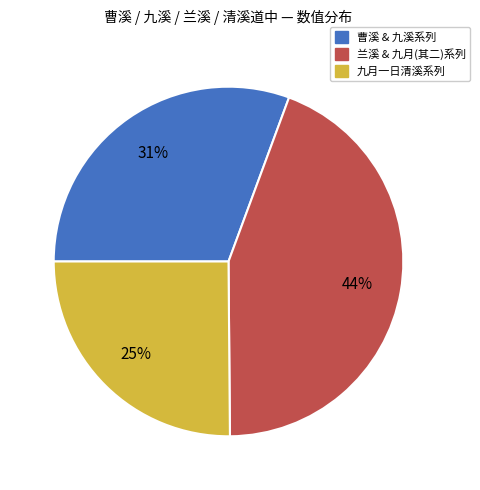

Between 曹溪 & 九溪系列 and 兰溪 & 九月(其二)系列, which is larger?

兰溪 & 九月(其二)系列